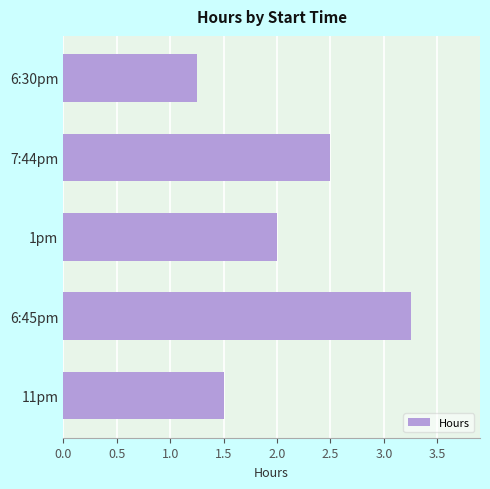

What is the value of the 2nd bar from the top?

2.5